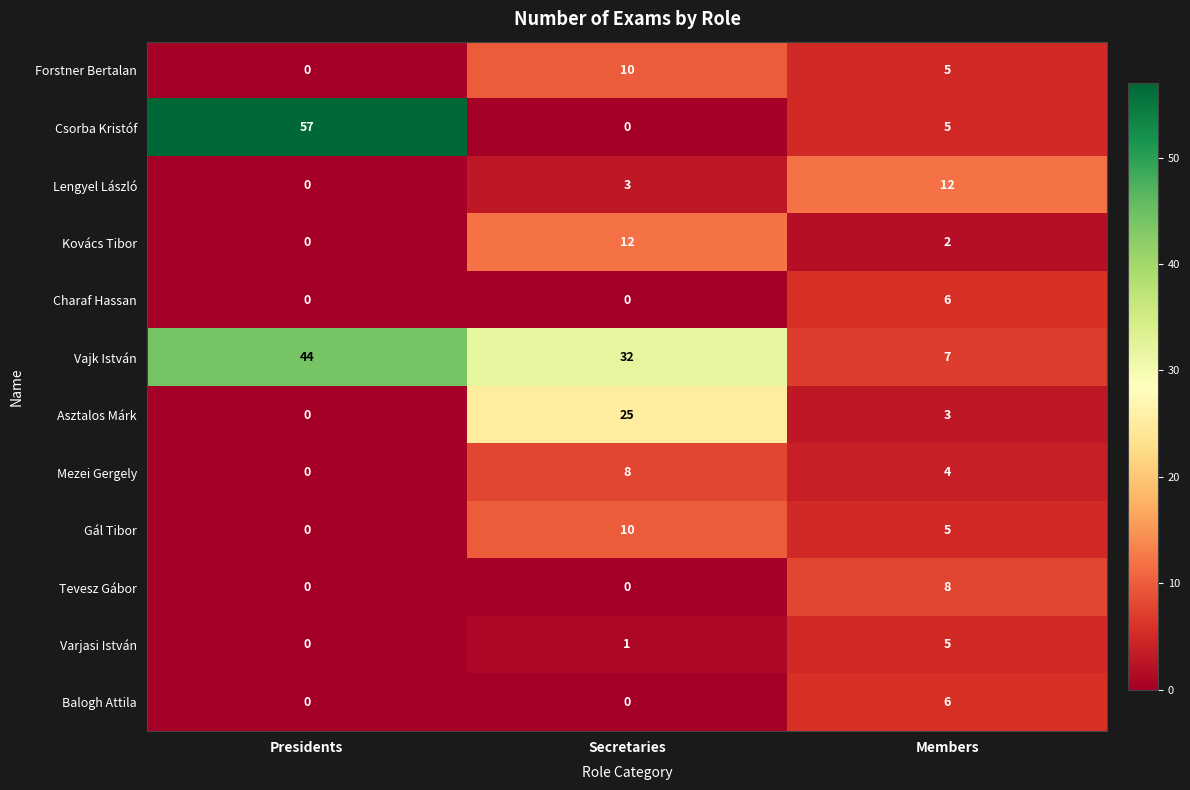

Rank the categories by Forstner Bertalan value from lowest to highest.

Presidents, Members, Secretaries